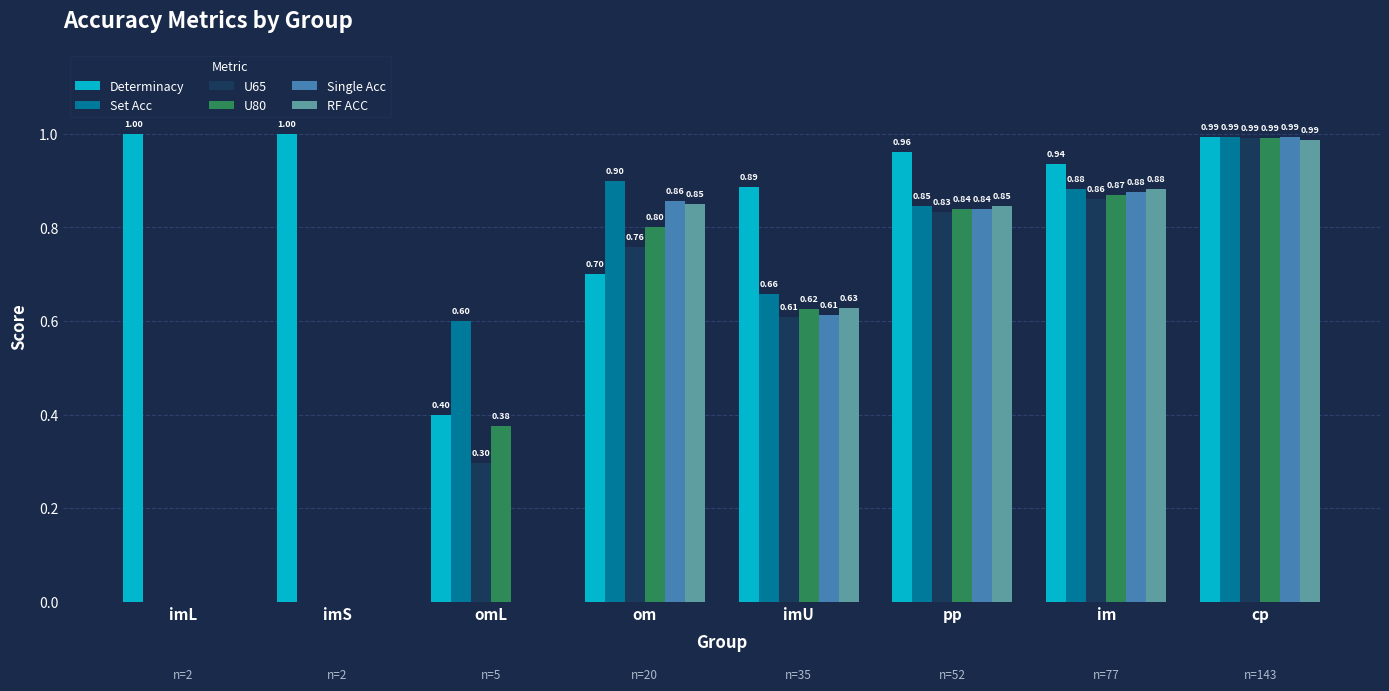

What is the total value across all series at imU?

4.0